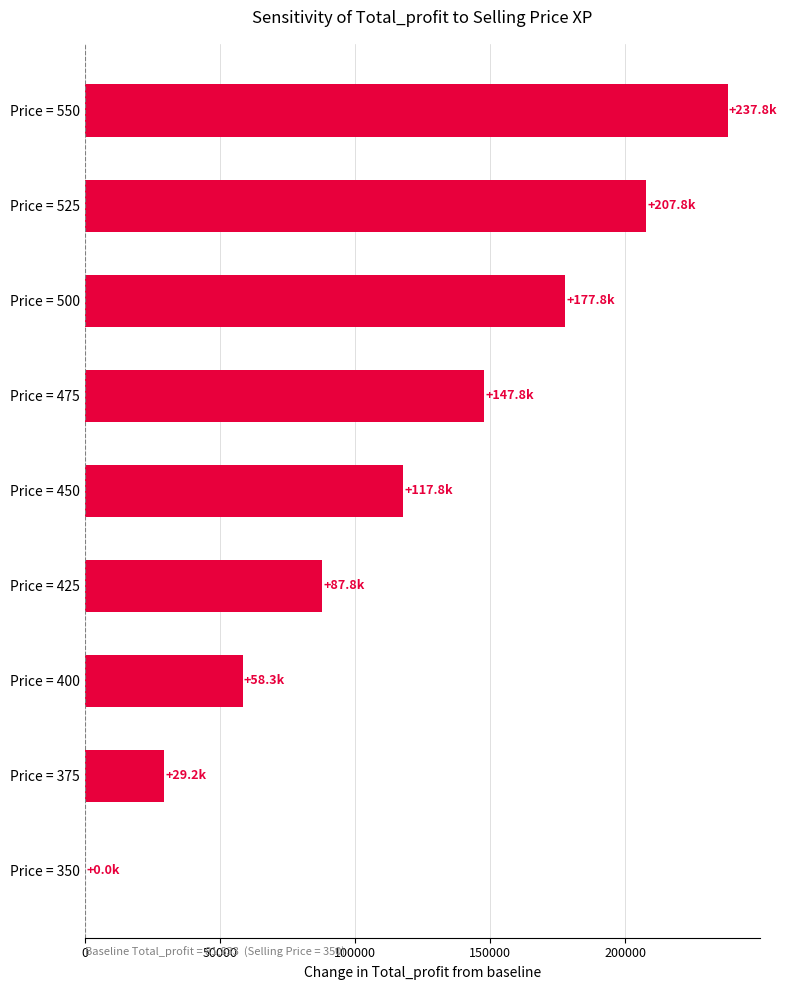

What is the average value?

118233.3